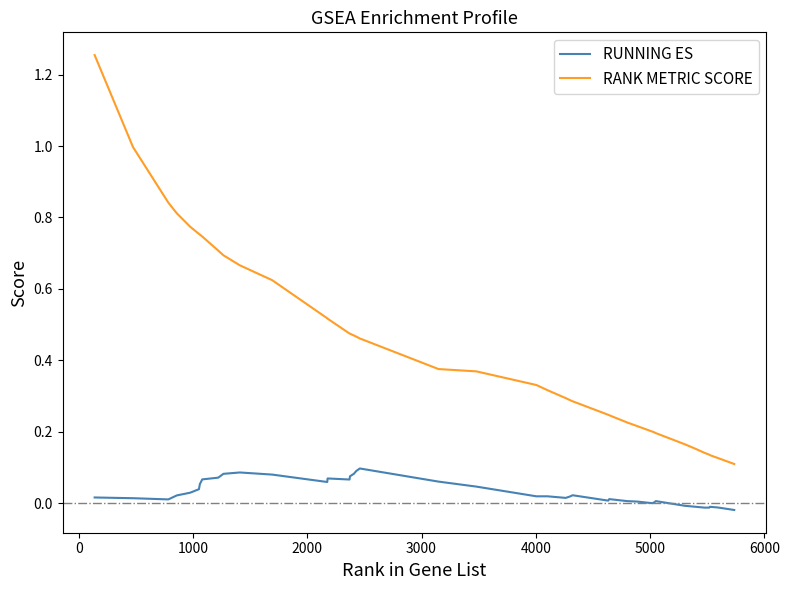

Which series has the largest range (max minus min)?

RANK METRIC SCORE